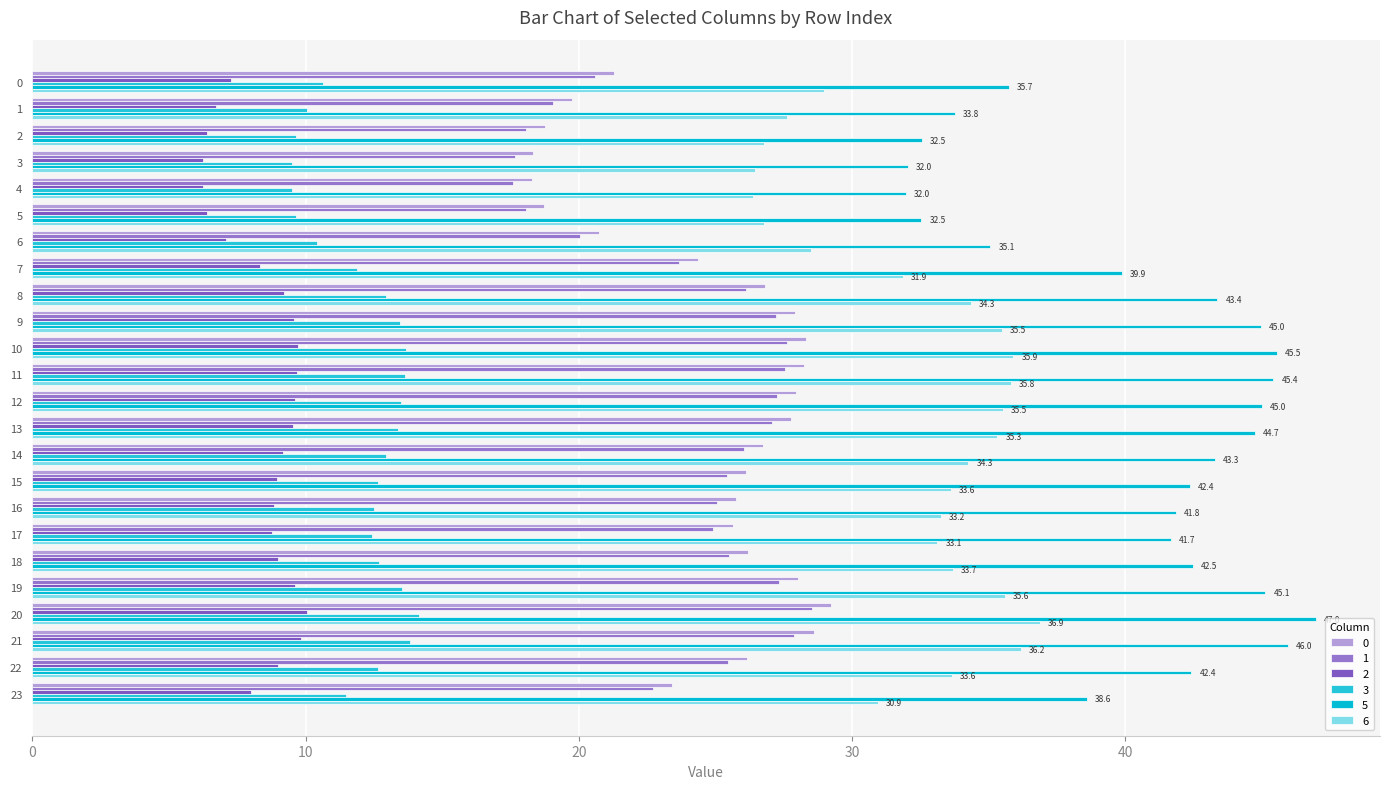

What is the minimum value for 1?

17.6